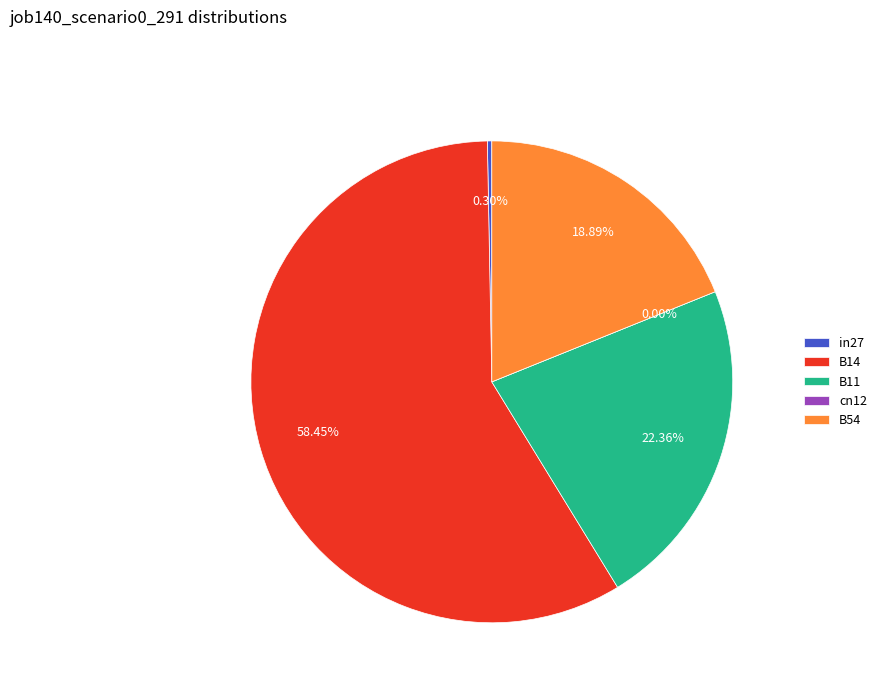

Is it true that cn12 is 0% of the pie?

True